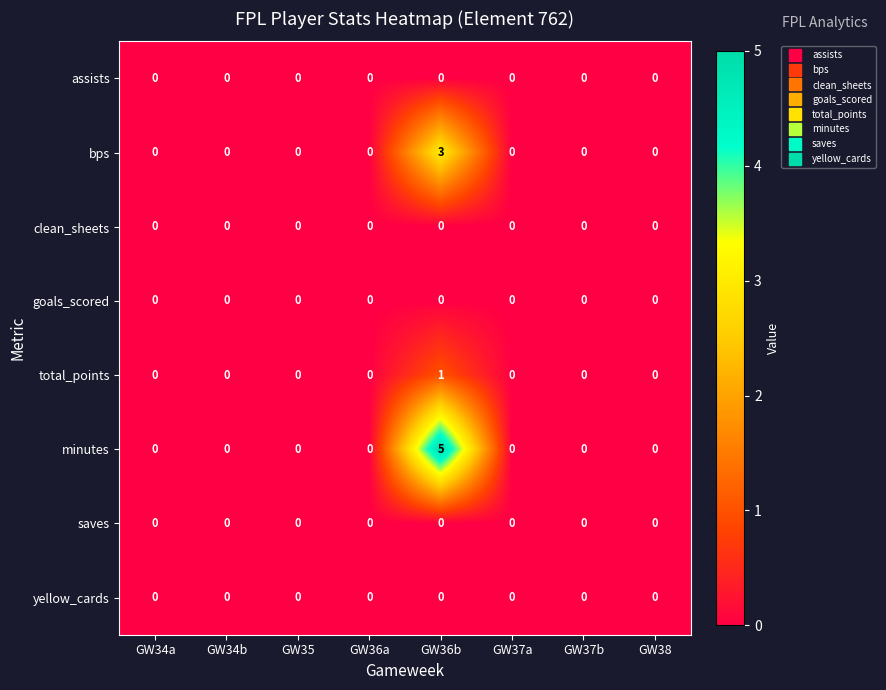

Which category has the highest value in the bps series?

GW36b